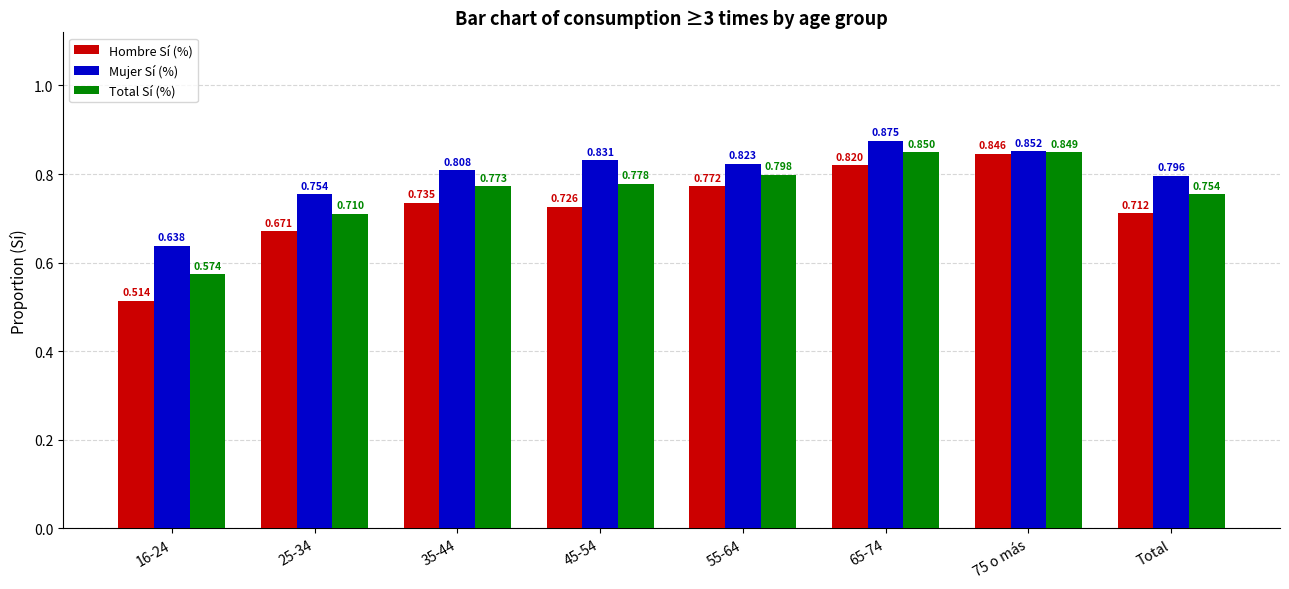

Is the value of Hombre Sí (%) at 16-24 greater than the value of Total Sí (%) at 45-54?

No